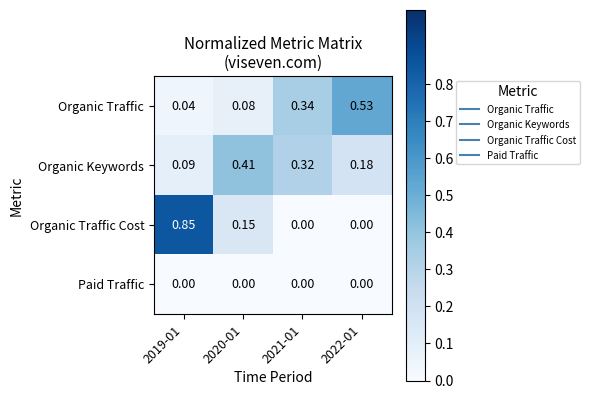

Rank the series by their maximum value, from lowest to highest.

Paid Traffic, Organic Keywords, Organic Traffic, Organic Traffic Cost